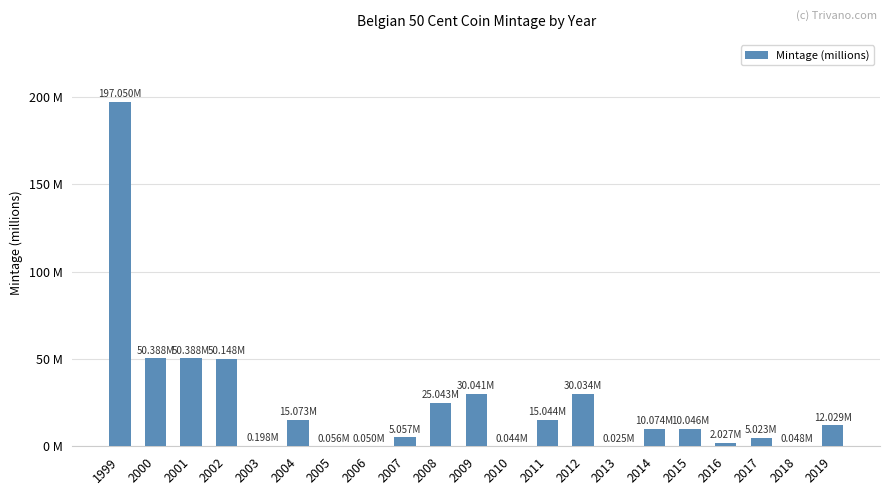

Which label corresponds to the largest value in the chart?

1999